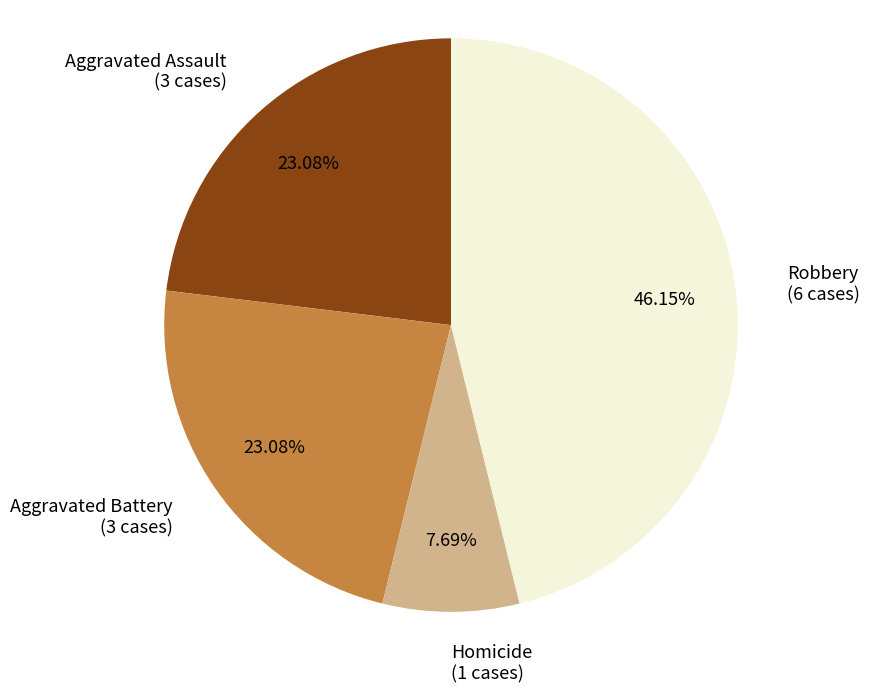

How many segments does this pie chart have?

4